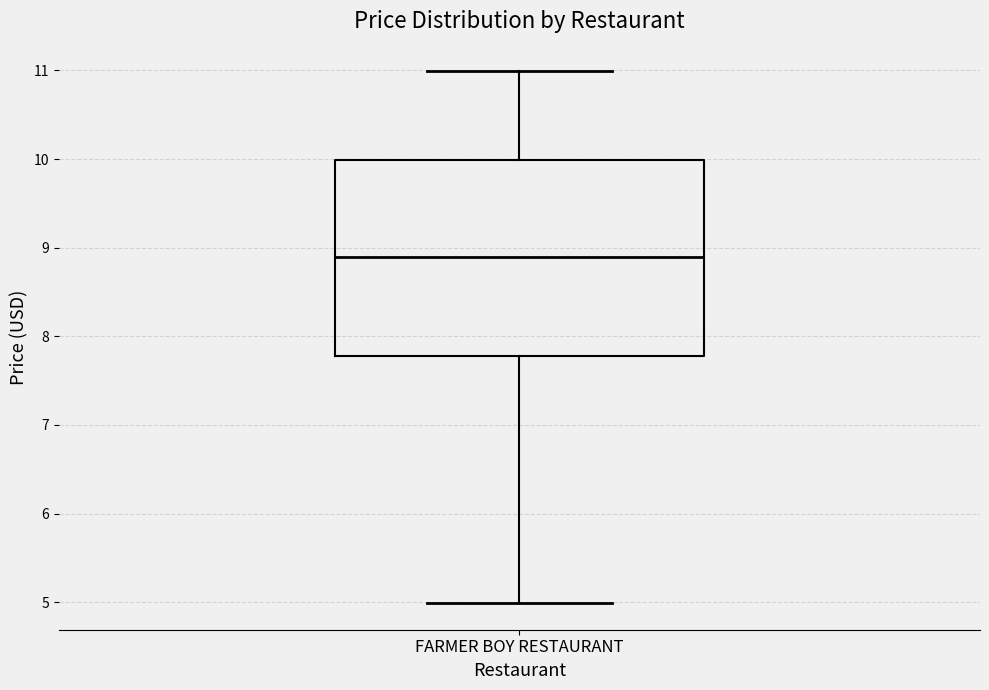

Where does the median line of the box for FARMER BOY RESTAURANT sit on the y-axis? The values are not printed on the chart, so give them approximately, as read against the axis.

8.9